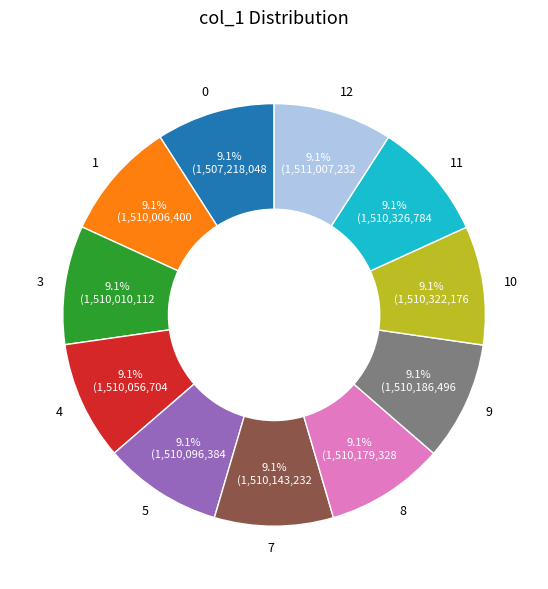

What is the total percentage of 9 and 4?

18.2%